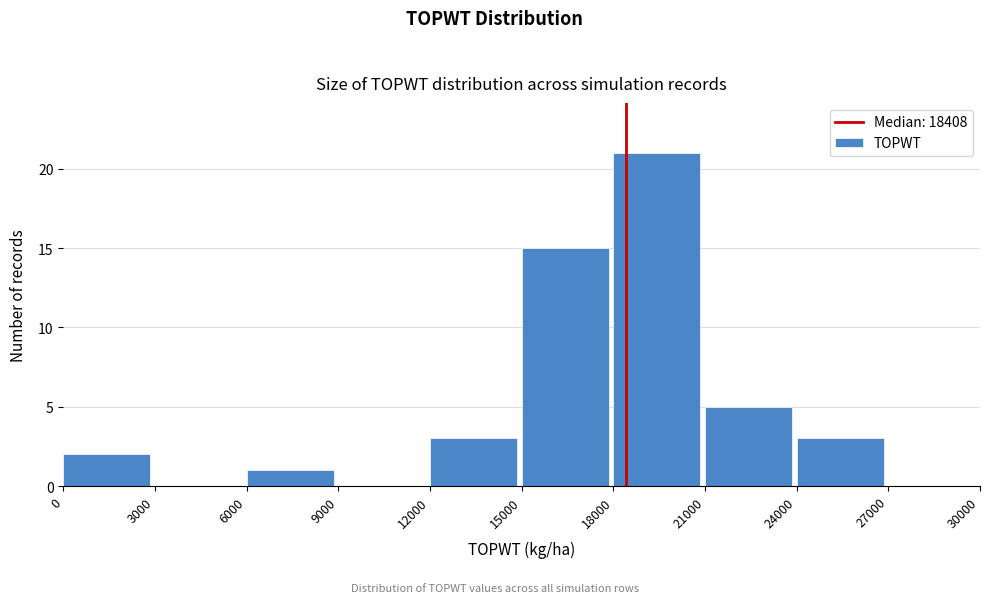

Reading left to right, transcribe this chart: for each bar, give the range it covers on the x-axis and its height. The values are not printed on the chart, so give them approximately, as read against the axis.

0 to 3000: 2
3000 to 6000: 0
6000 to 9000: 1
9000 to 12000: 0
12000 to 15000: 3
15000 to 18000: 15
18000 to 21000: 21
21000 to 24000: 5
24000 to 27000: 3
27000 to 30000: 0